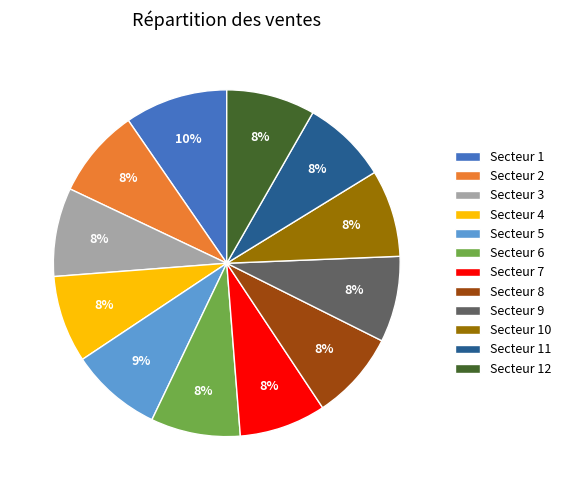

Is it true that Secteur 3 is 18% of the pie?

False